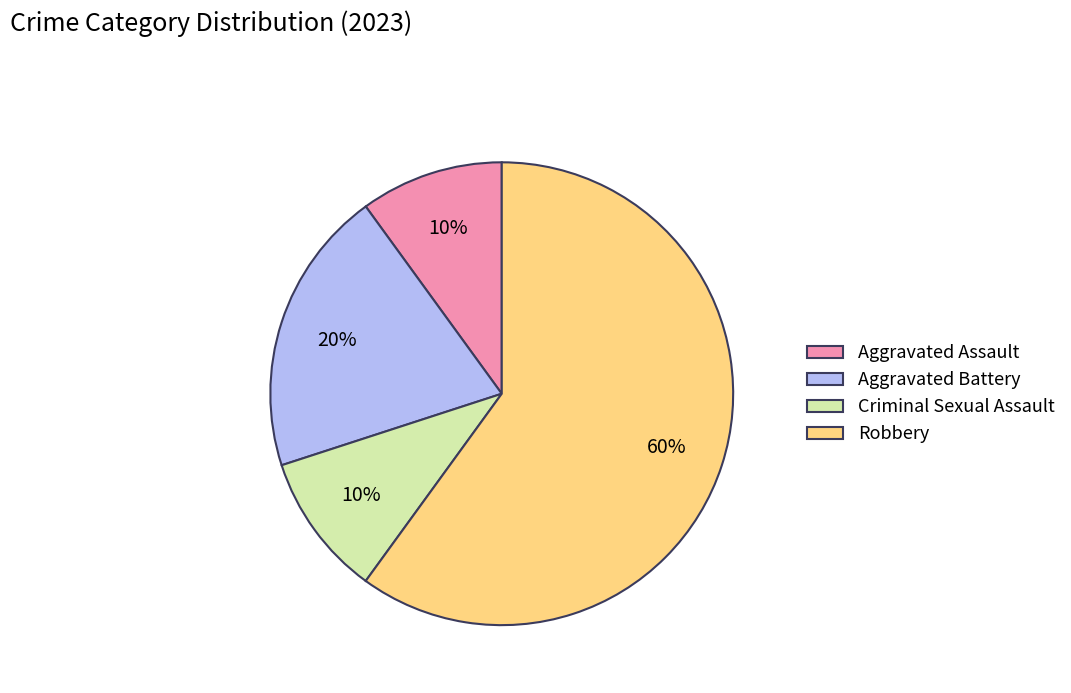

Which category has the biggest portion of the pie?

Robbery